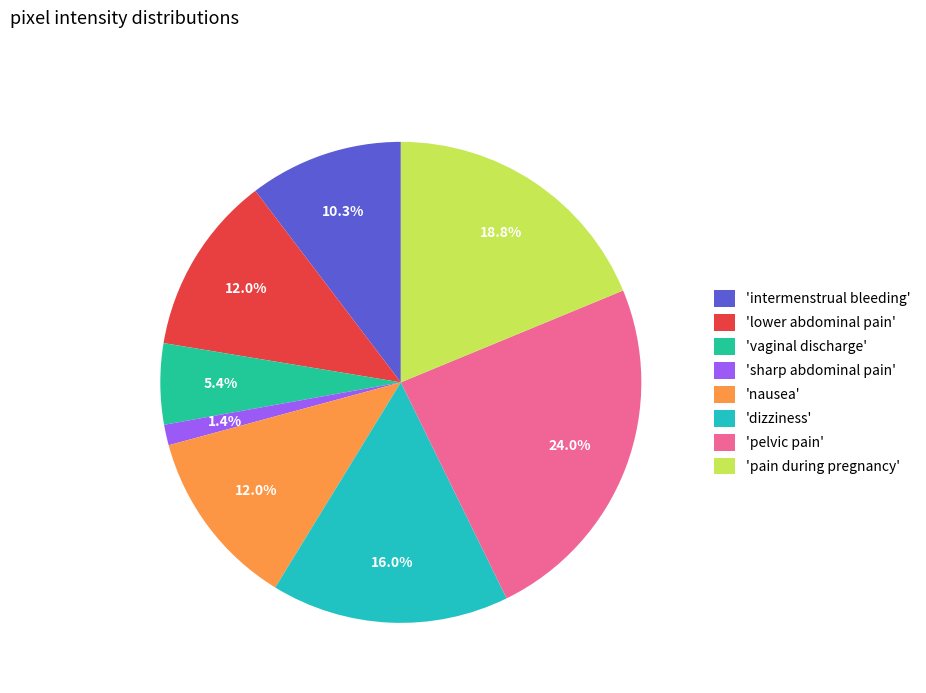

To the nearest percent, what is the average slice percentage?

12%